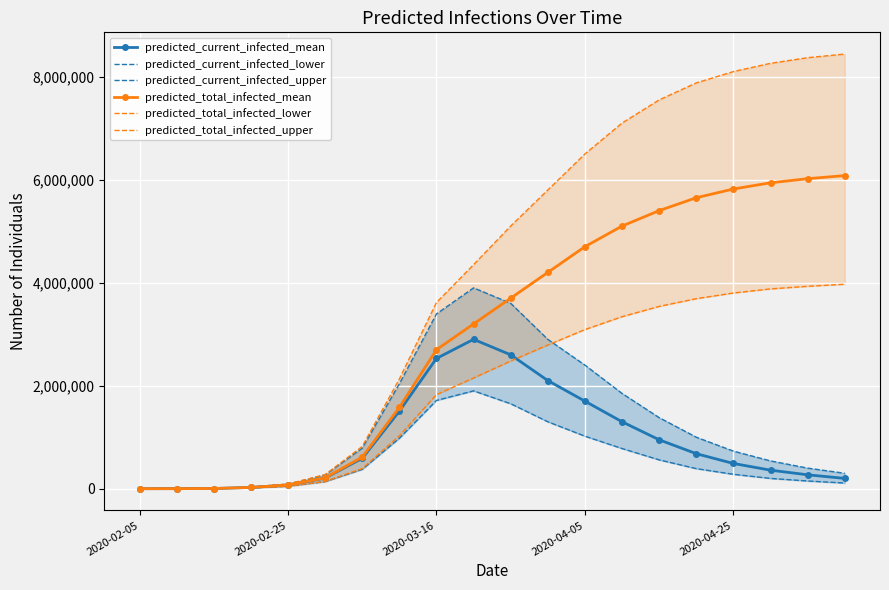

The value of predicted_current_infected_lower at 7 is 1404449. True or false?

False